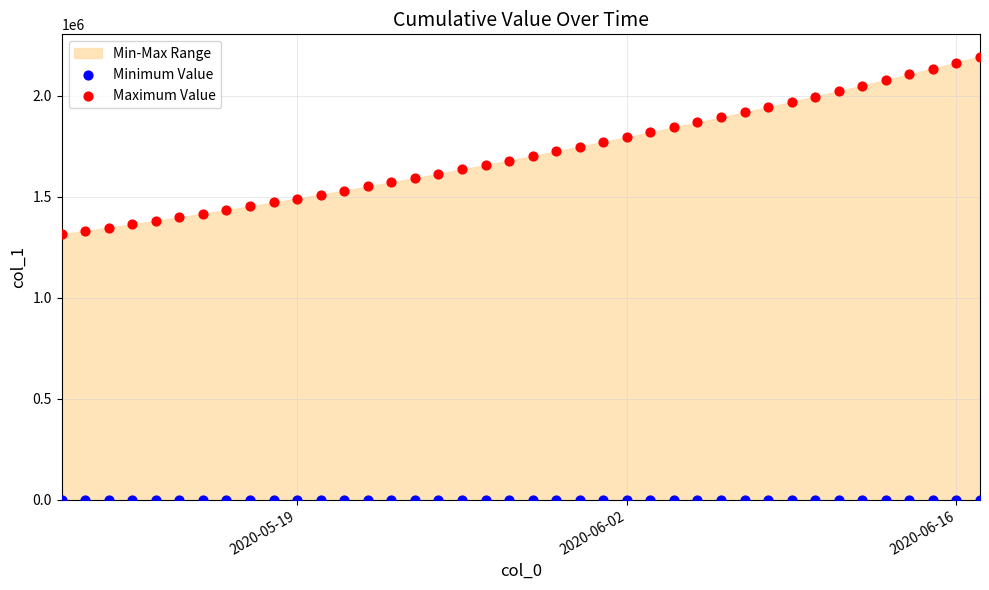

Which series reaches the minimum Y coordinate?

Minimum Value